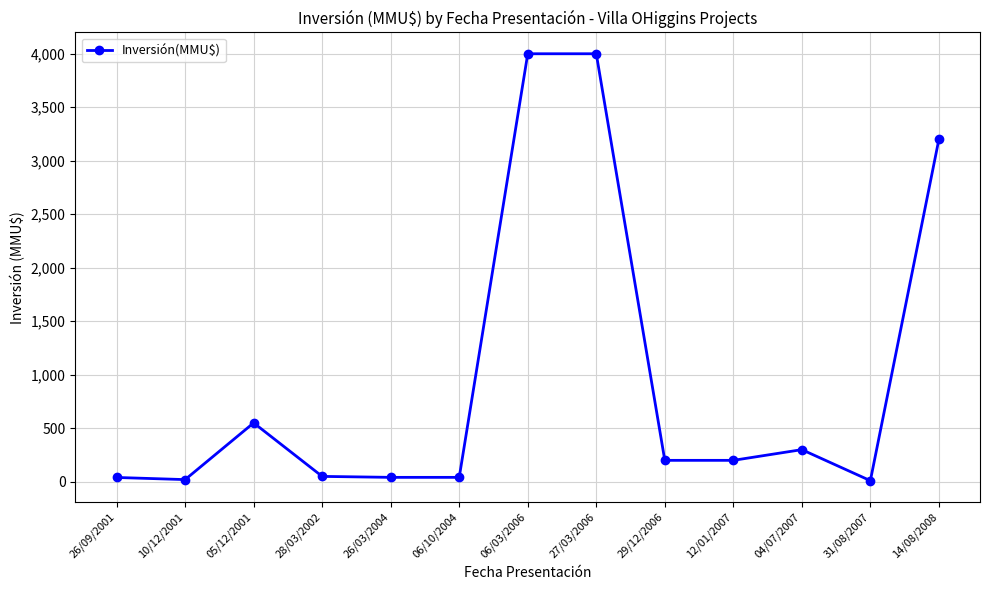

Is it true that the value at 05/12/2001 is 550?

True